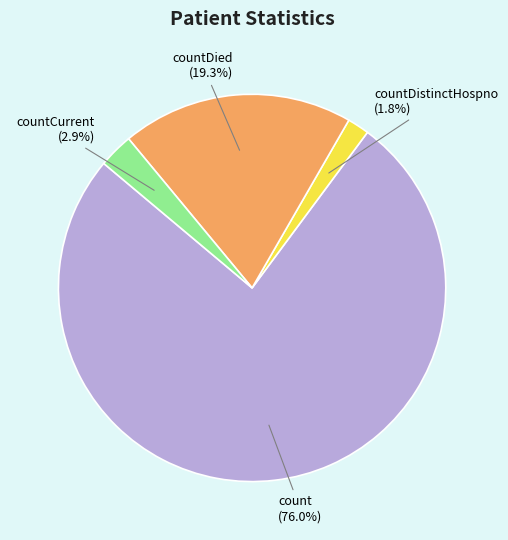

Is there any slice that represents more than half of the pie?

Yes